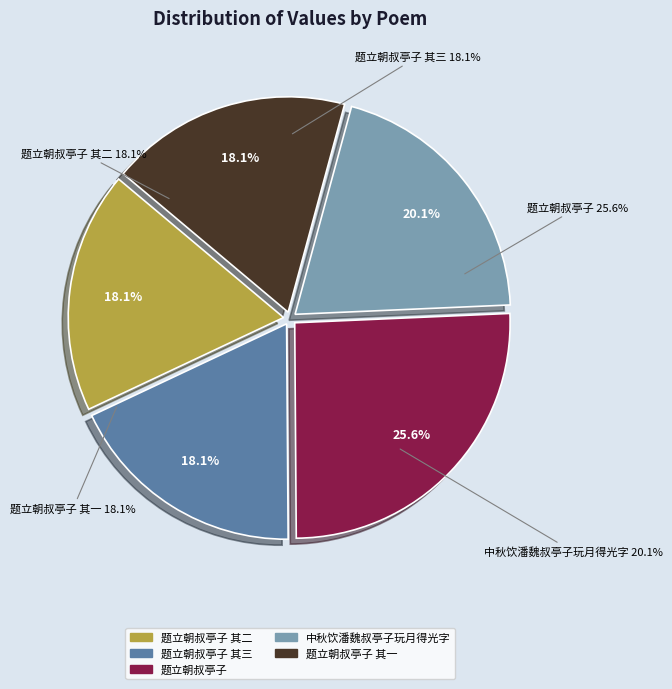

Does 题立朝叔亭子 其一 account for over 50% of the chart?

No